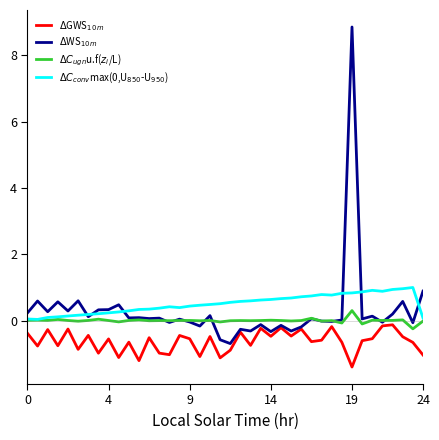

What is the difference between the maximum and minimum values in the $\Delta C_{ugn}$u.f($z_i$/L) series?

0.6